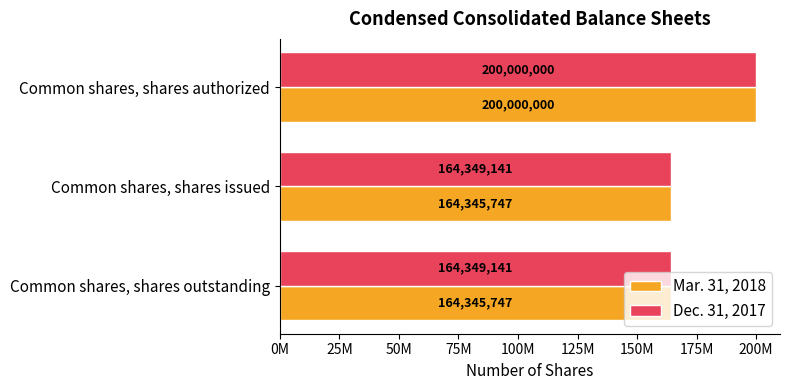

Which series has the largest total across all categories?

Dec. 31, 2017